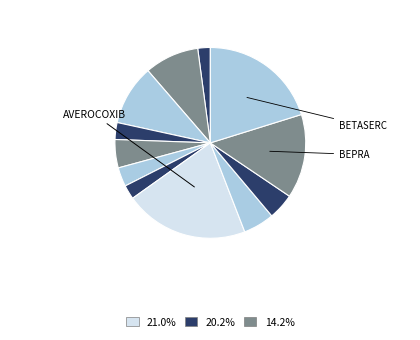

Rank the categories by value from highest to lowest.

AVEROCOXIB, BETASERC, BEPRA, AMIPRIDE, AGIOLAX, AVIL, ANTINAL, B-COM, ASPOCID, AMRIZOLE, AVAZIR, ACYCLOVIR-MISR